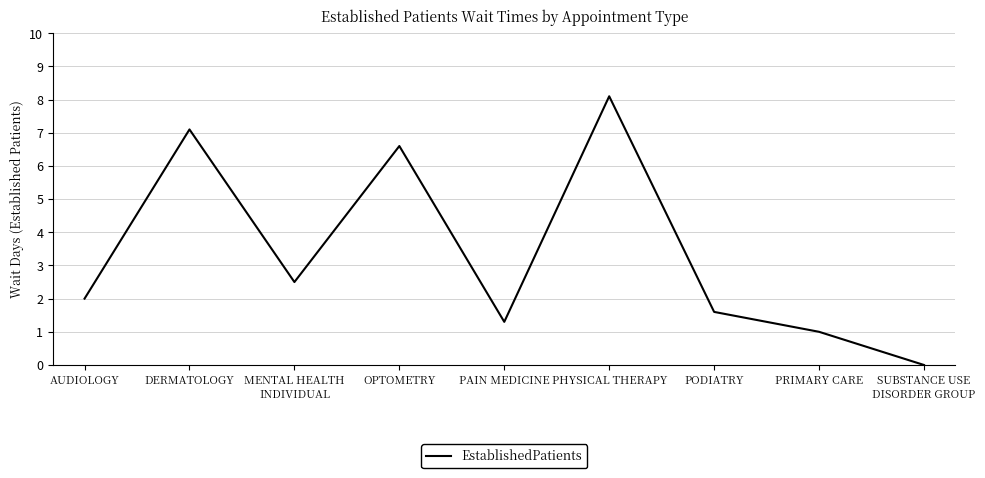

What value does the data have at DERMATOLOGY?

7.1